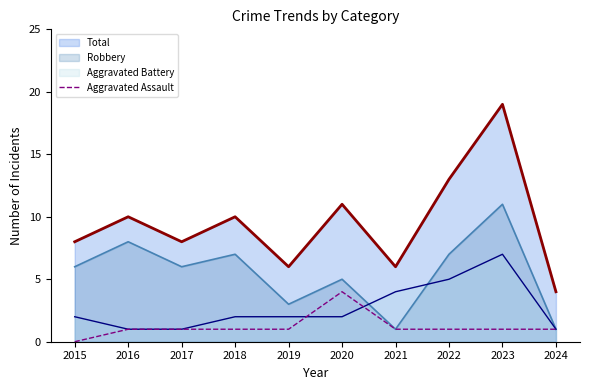

Does the chart have visible grid lines?

No